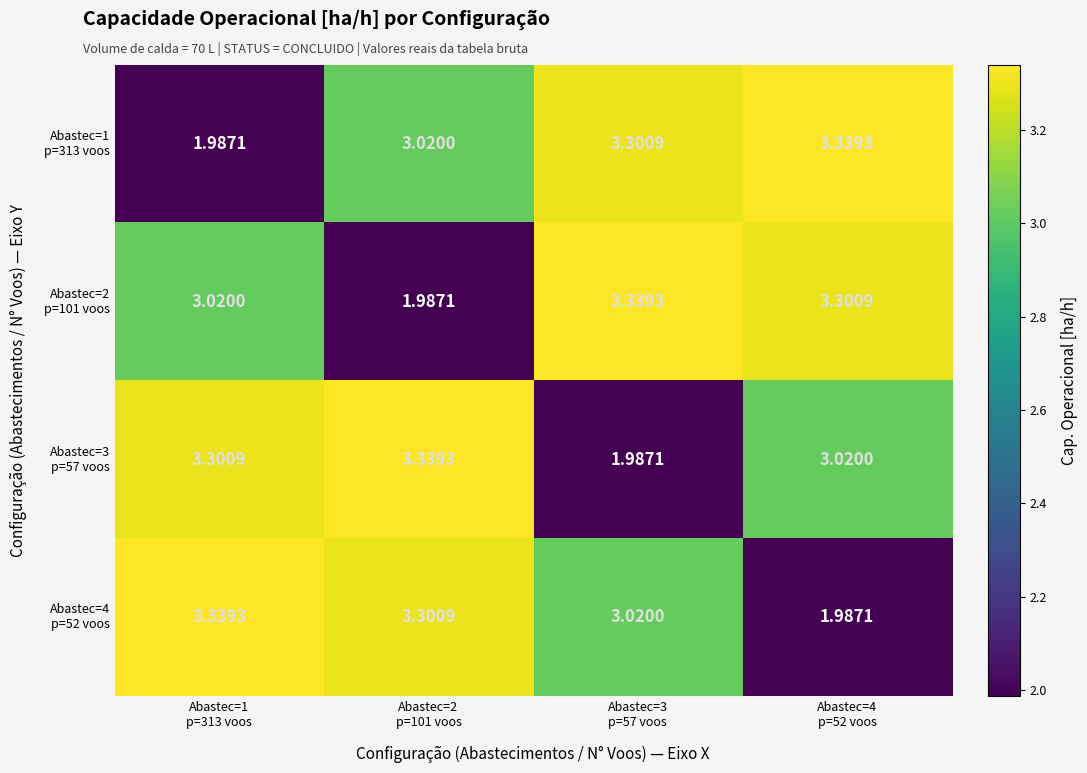

Rank the series at Abastec=1 p=313 voos from highest to lowest value.

Abastec=4 p=52 voos, Abastec=3 p=57 voos, Abastec=2 p=101 voos, Abastec=1 p=313 voos